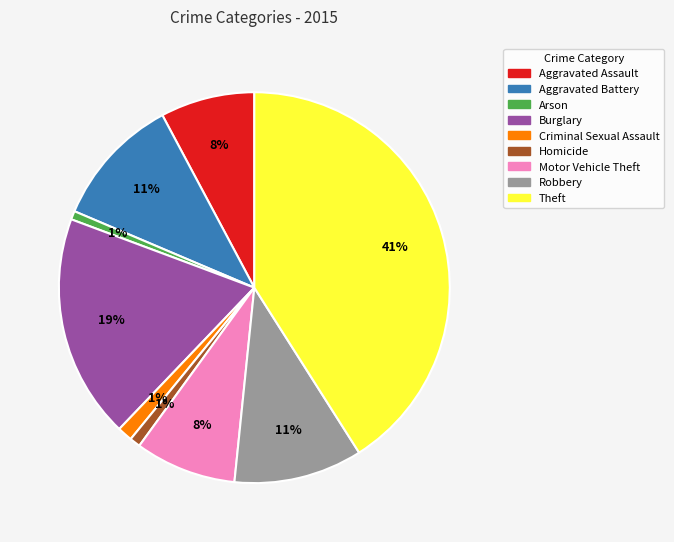

Does Homicide represent more than half of the total?

No